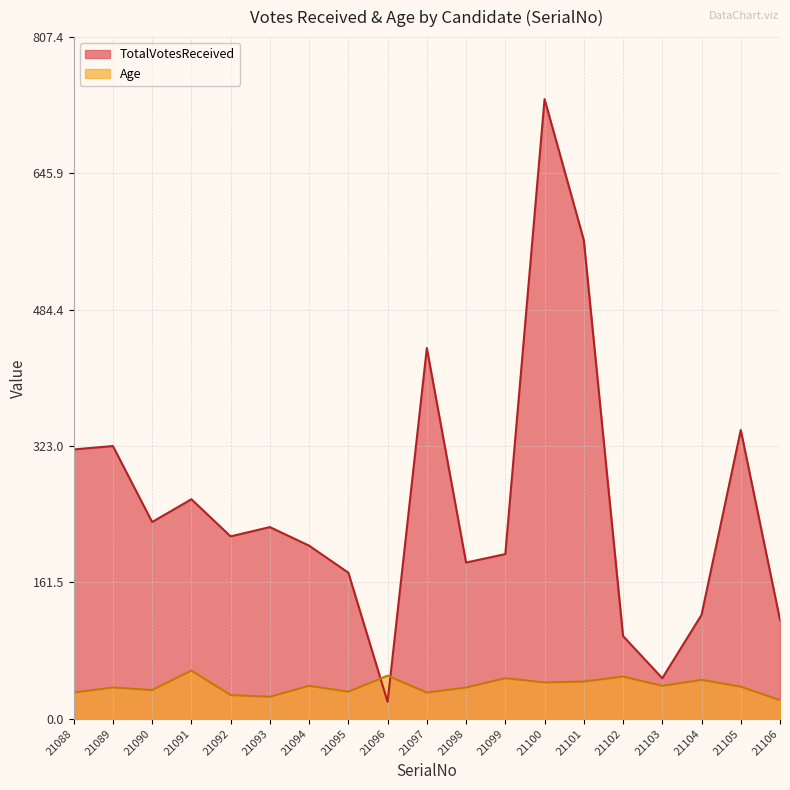

Which series has the widest spread of values?

TotalVotesReceived